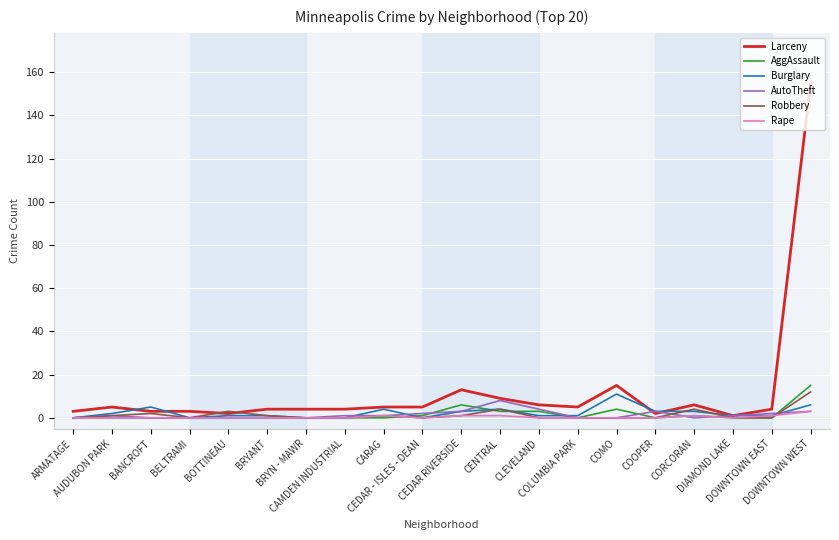

What are all the series names shown in the legend?

Larceny, AggAssault, Burglary, AutoTheft, Robbery, Rape